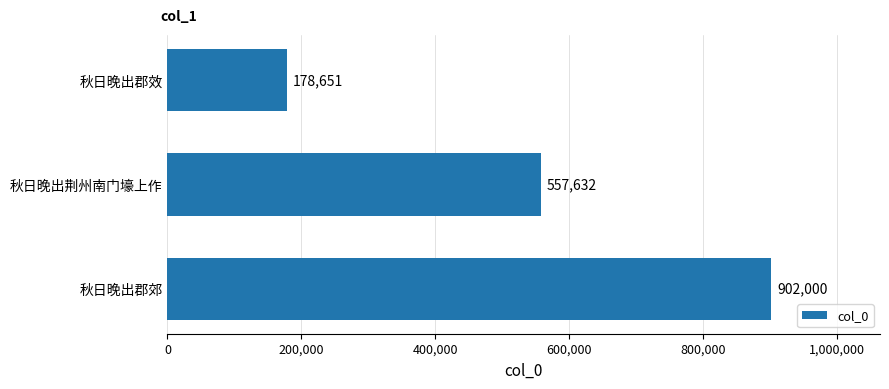

What is the change in value from 秋日晚出郡郊 to 秋日晚出郡效?

-723349